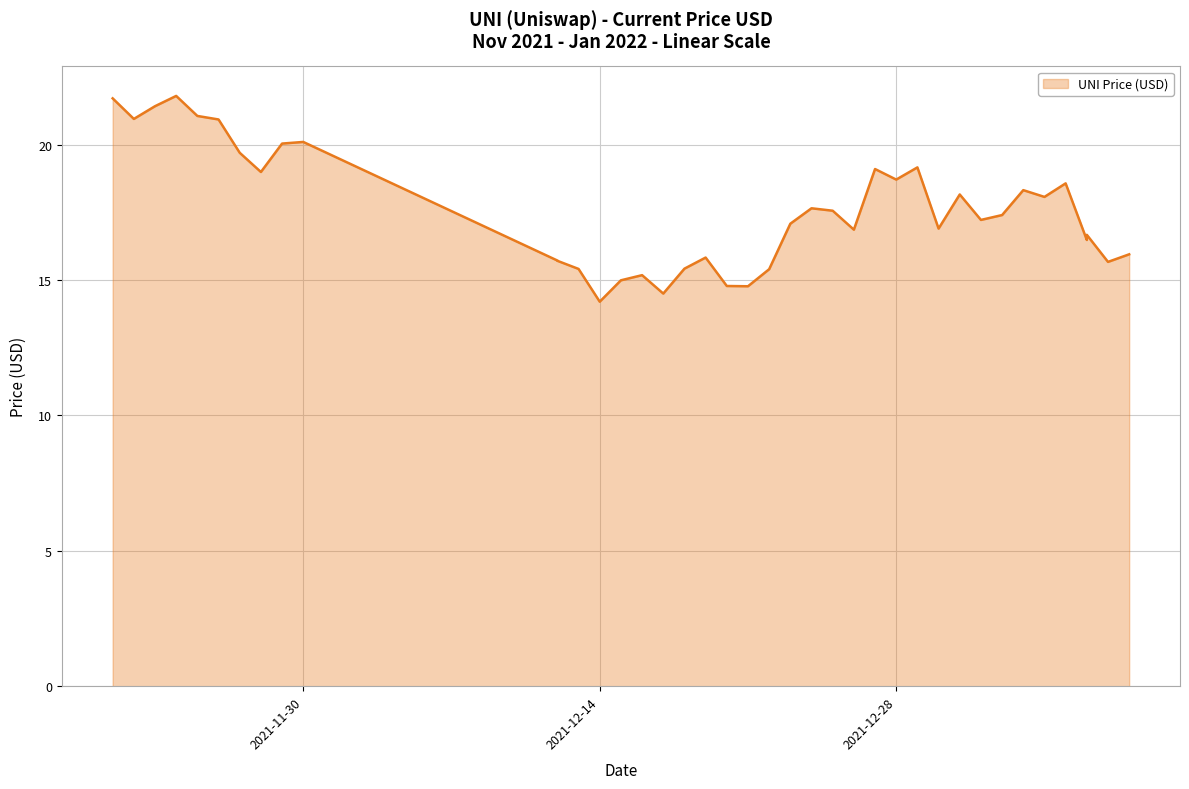

What is the ratio of the value at 01/06/2022 to the value at 12/31/2021?

0.9